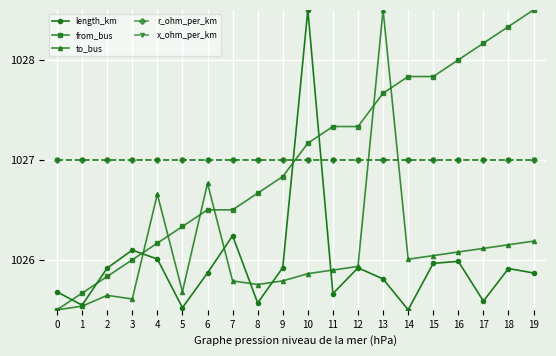

At which label is to_bus closest to 1027?

6